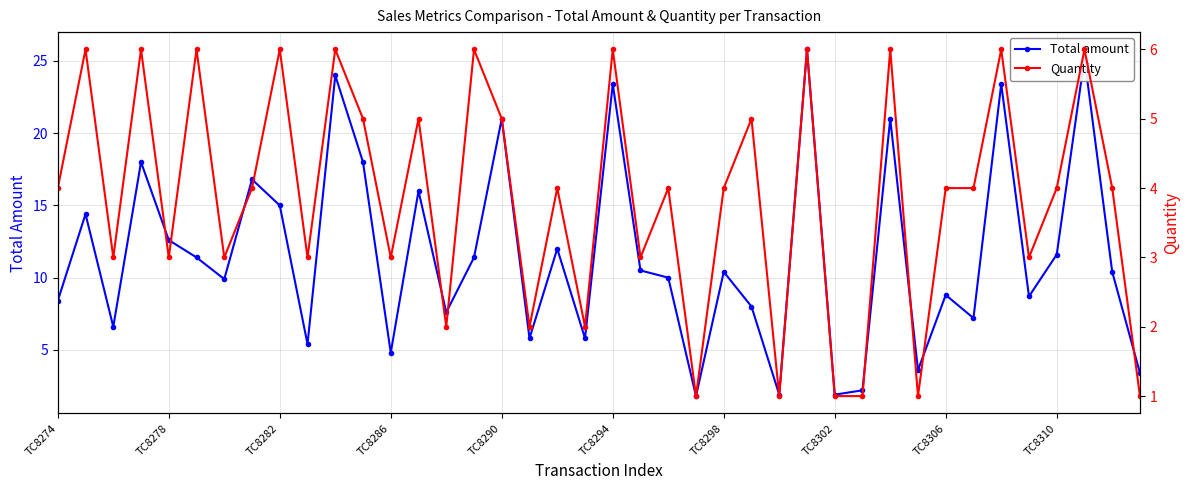

What is the lowest value of the Total amount series?

1.8